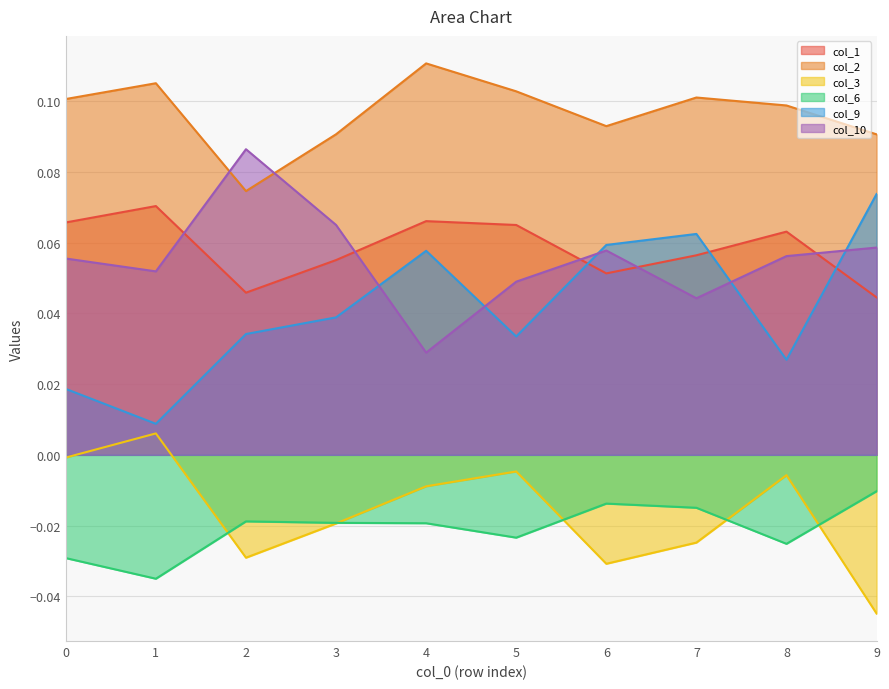

Which category has the lowest value in the col_3 series?

9